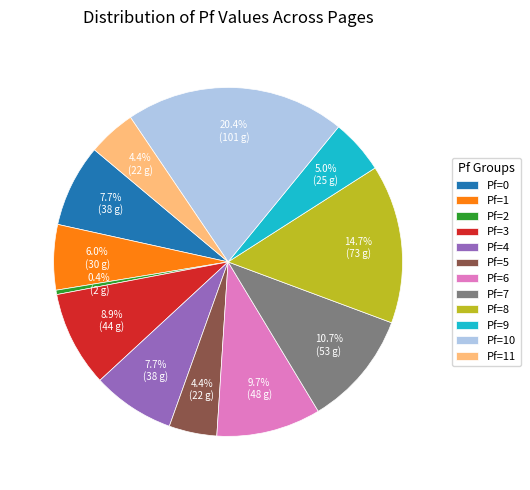

Is there any slice that represents more than half of the pie?

No